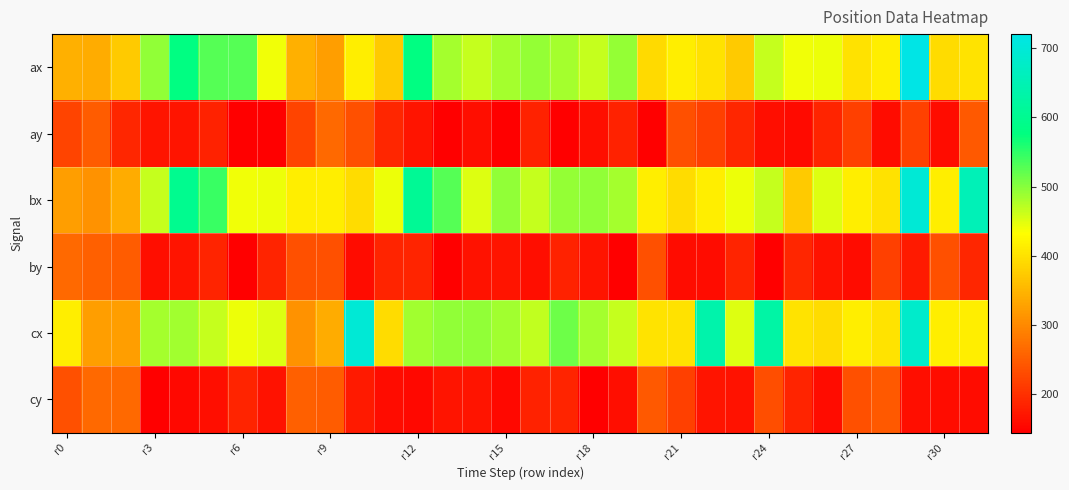

Rank the series by their maximum value, from lowest to highest.

ay, by, cy, bx, cx, ax